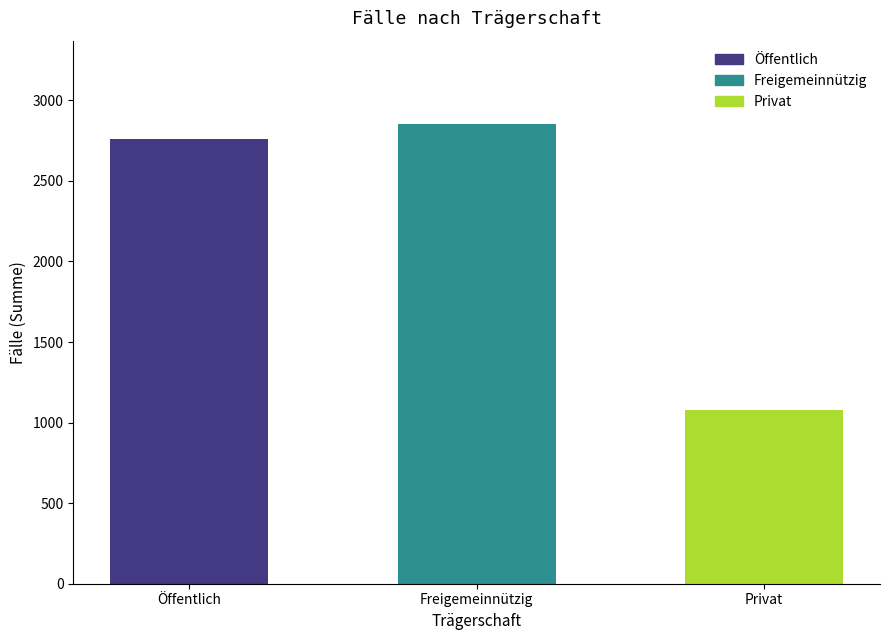

Where is the data nearest to the value 1966?

Öffentlich